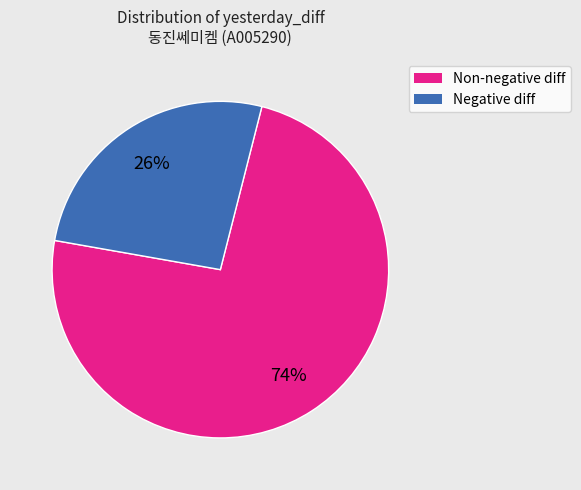

Is there any slice that represents more than half of the pie?

Yes